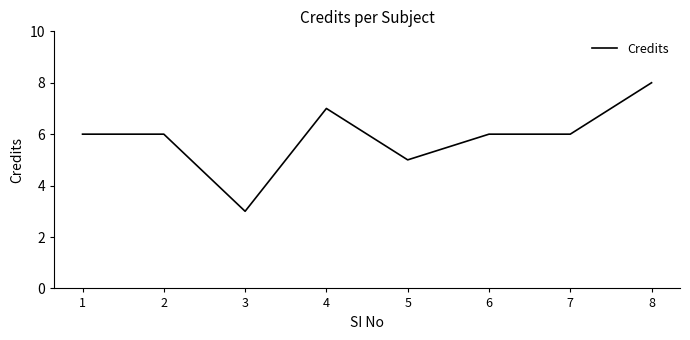

True or false: there are more than 0 points higher than both neighbors.

True